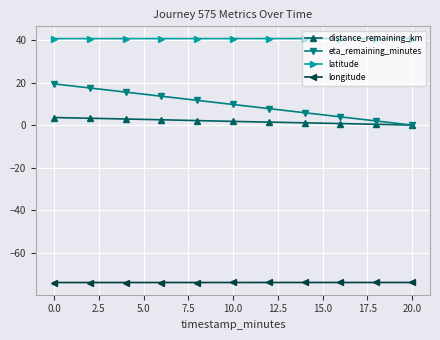

True or false: longitude and latitude cross at least once.

False